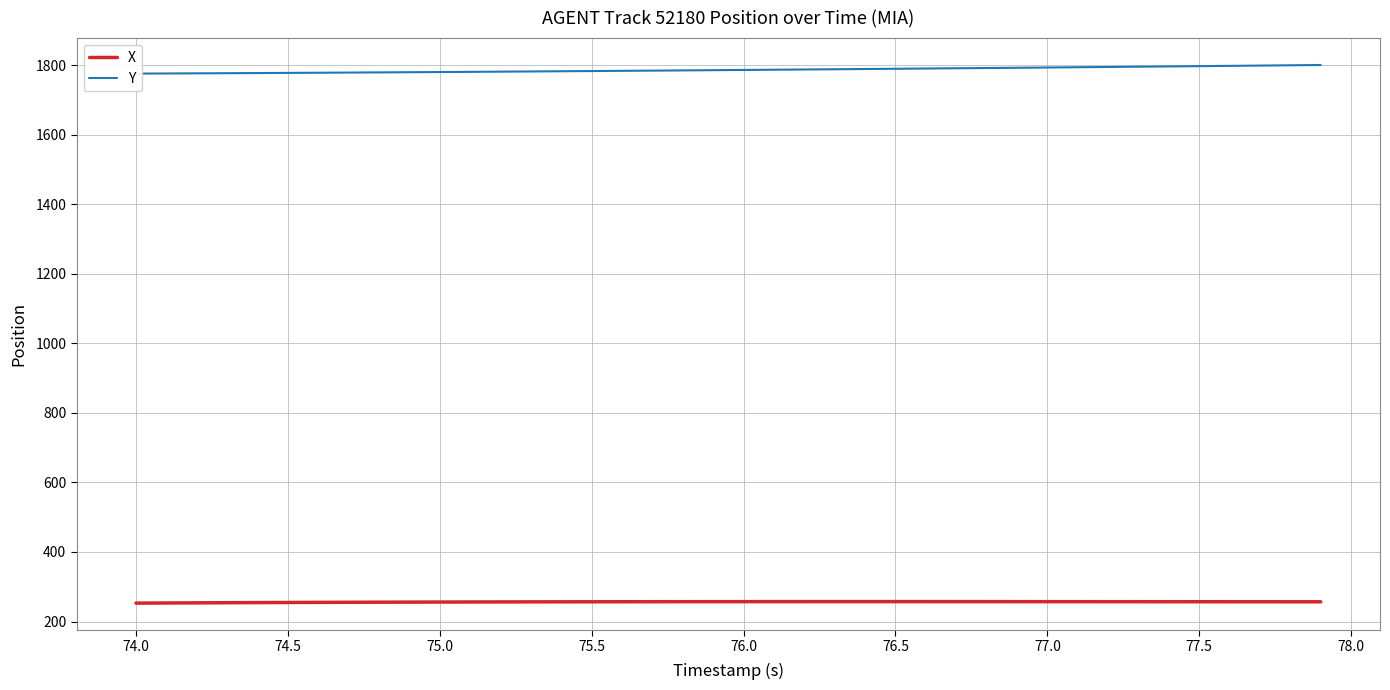

What is the minimum value for X?

252.9